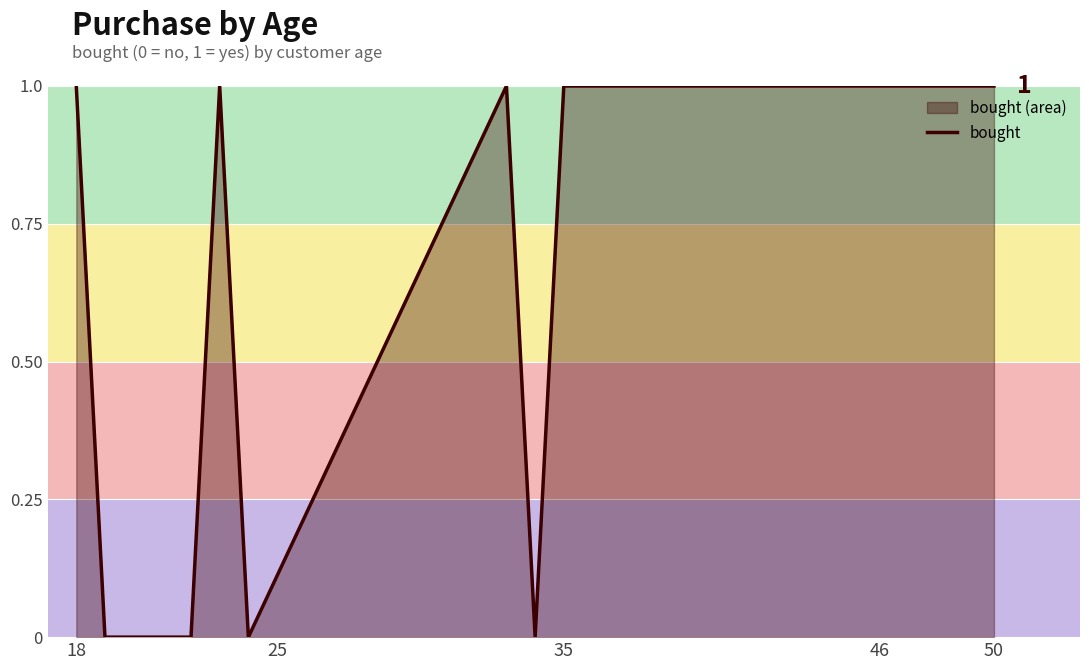

The value at 46 is 1. True or false?

True